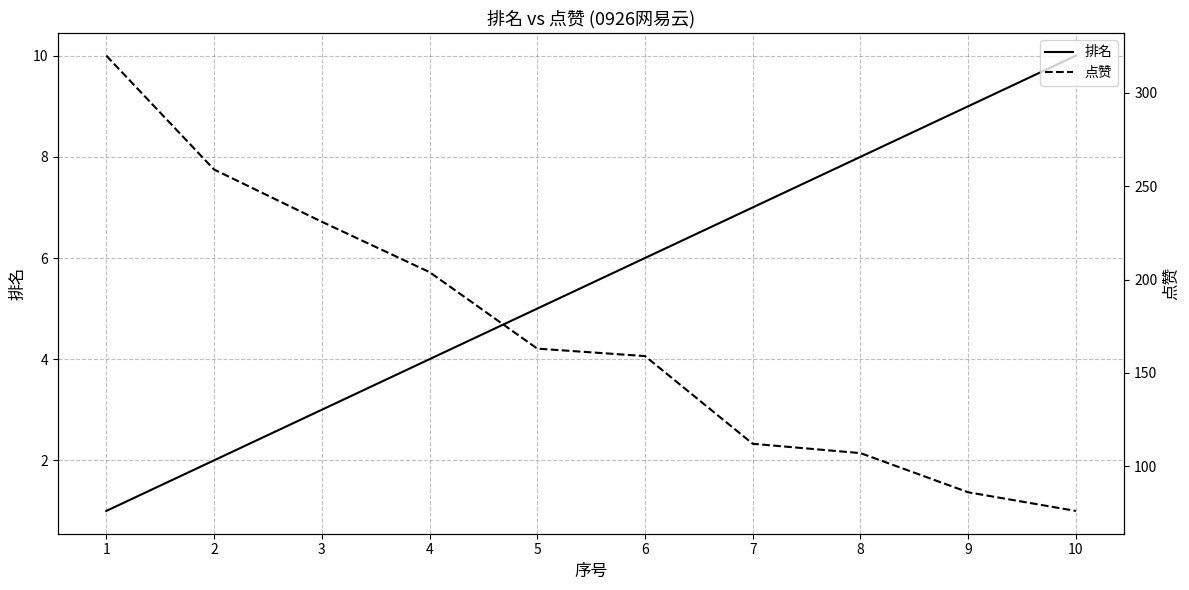

Which category has the lowest value across all series?

1